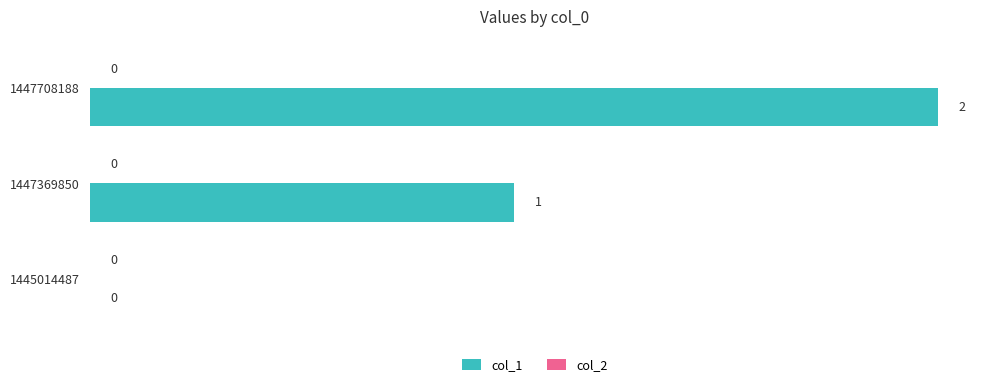

How many data points does each series have?

3